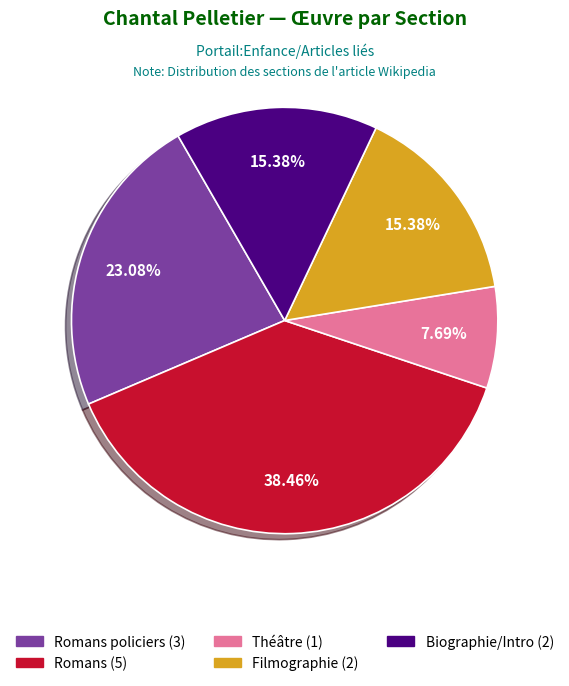

Is there any slice that represents more than half of the pie?

No